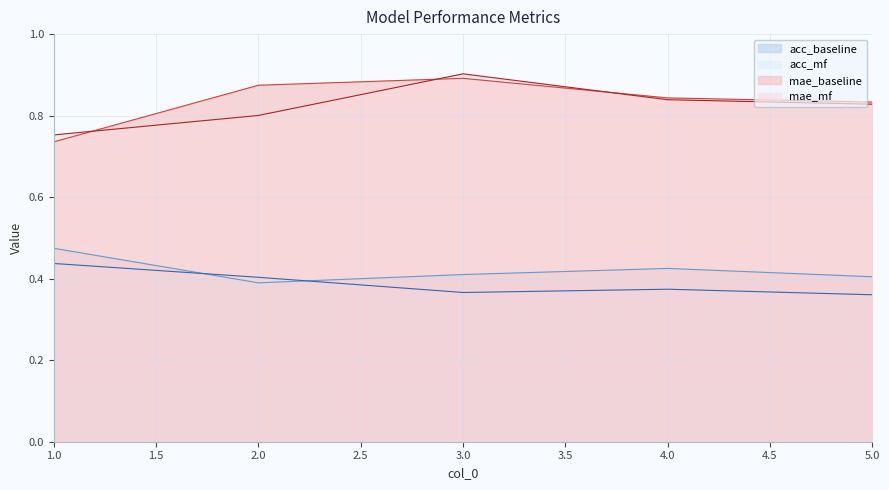

What is the label of the 5th point from the right?

1.0